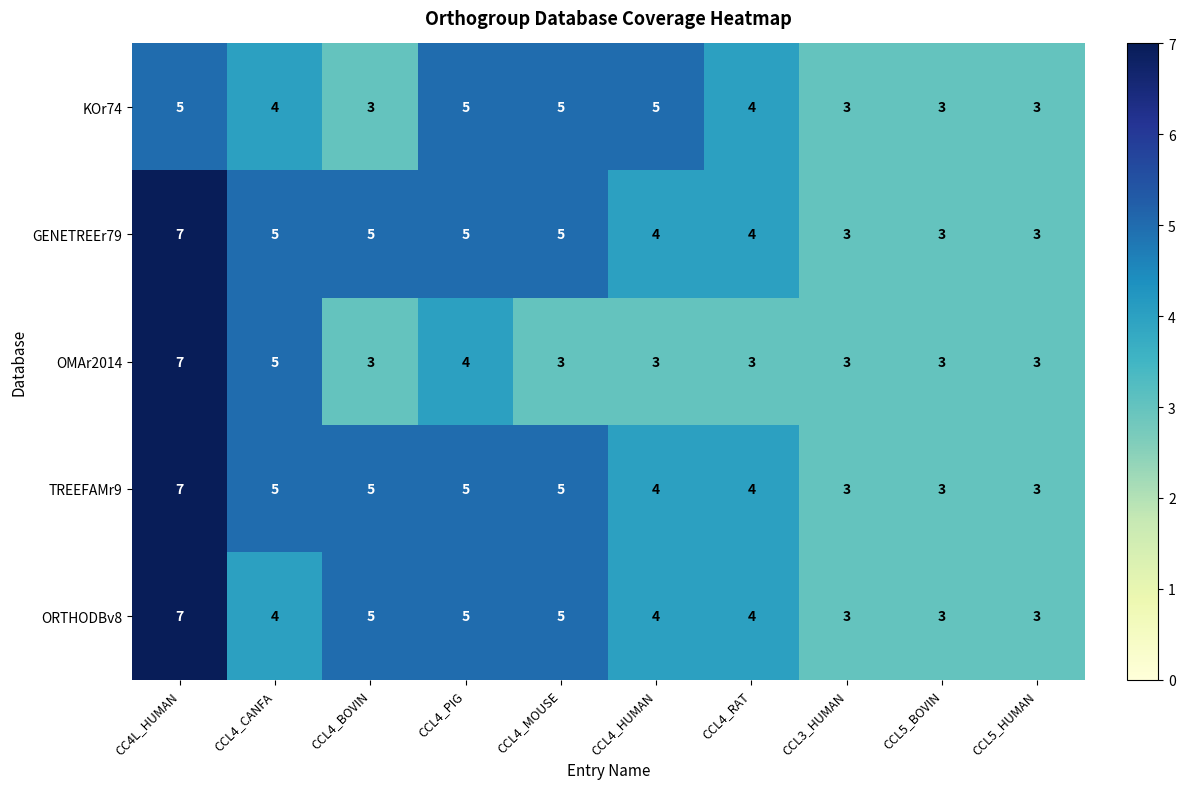

The value of TREEFAMr9 at CCL3_HUMAN is 3. True or false?

True